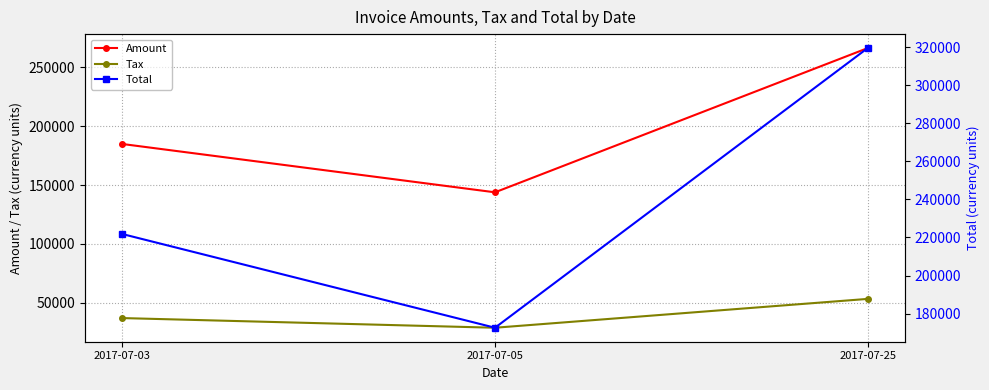

At 2017-07-25, list the series in order from largest to smallest.

Total, Amount, Tax